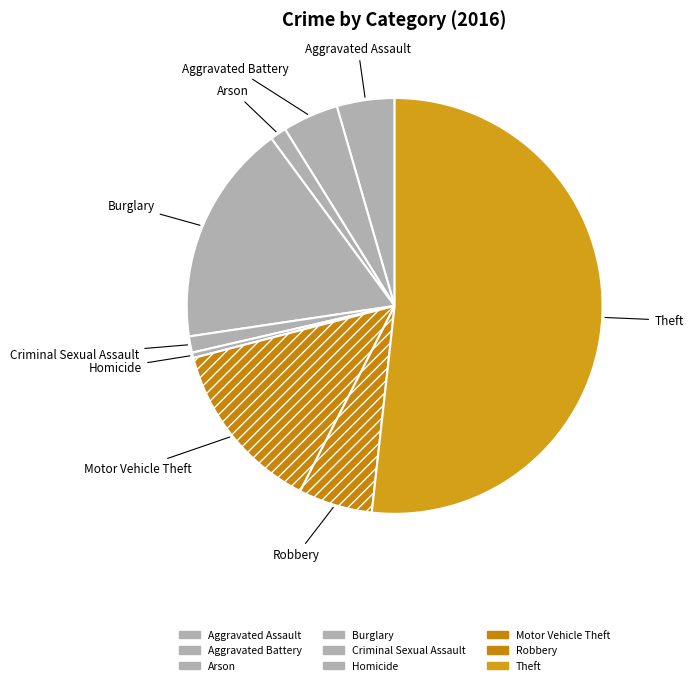

How many slices are in this pie chart?

9